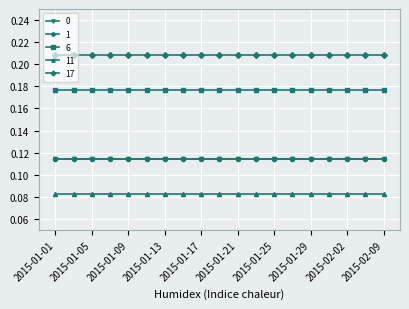

How many categories are shown in the chart?

19